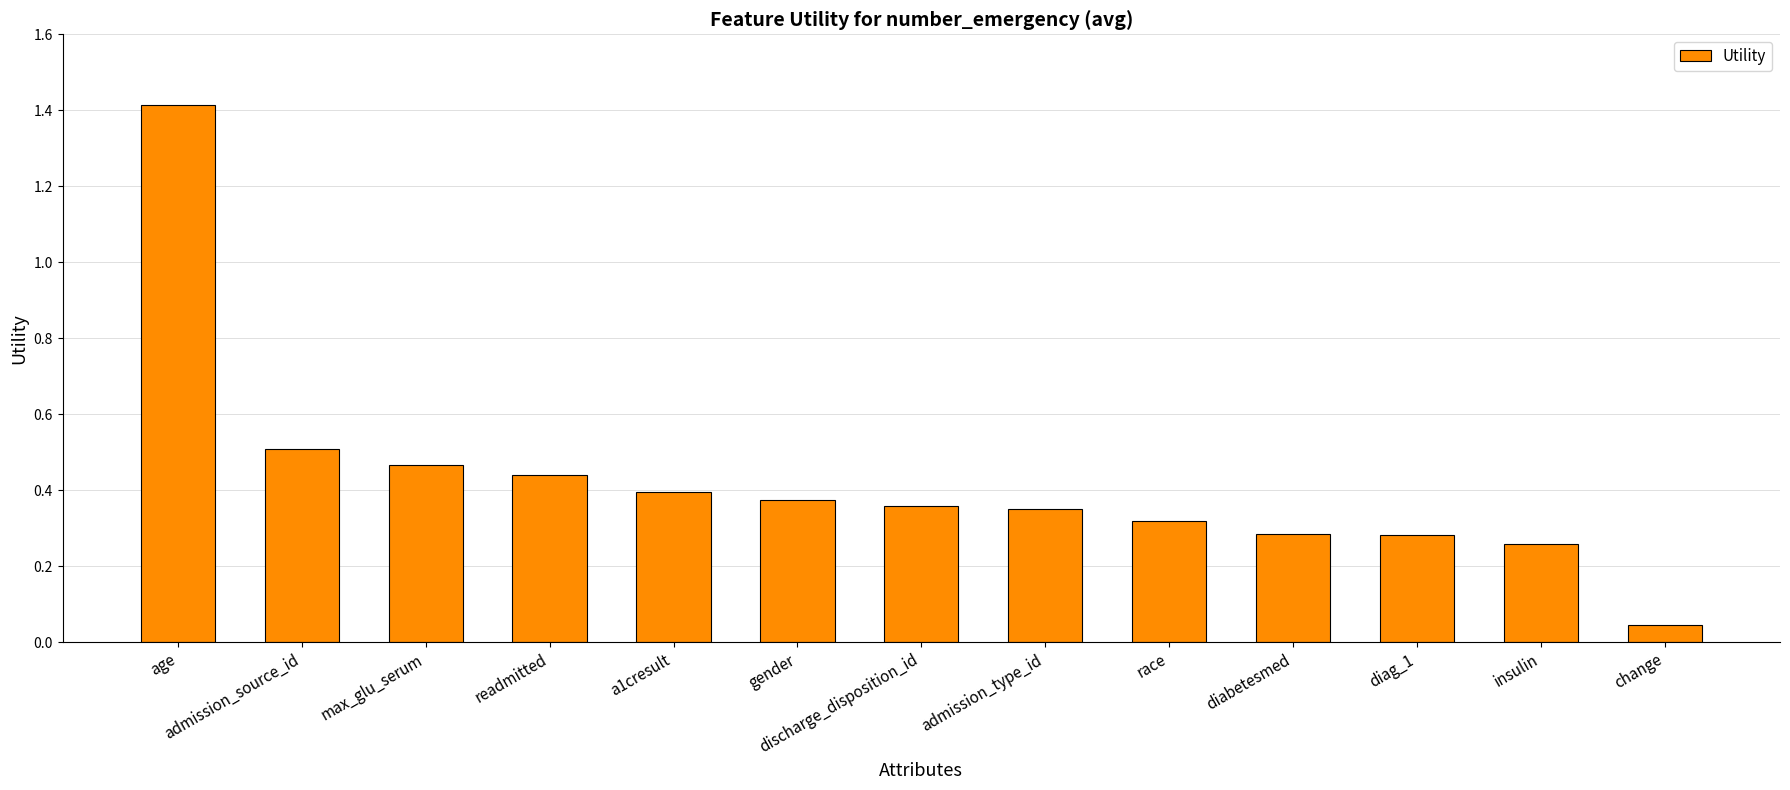

What position from the right is readmitted?

10